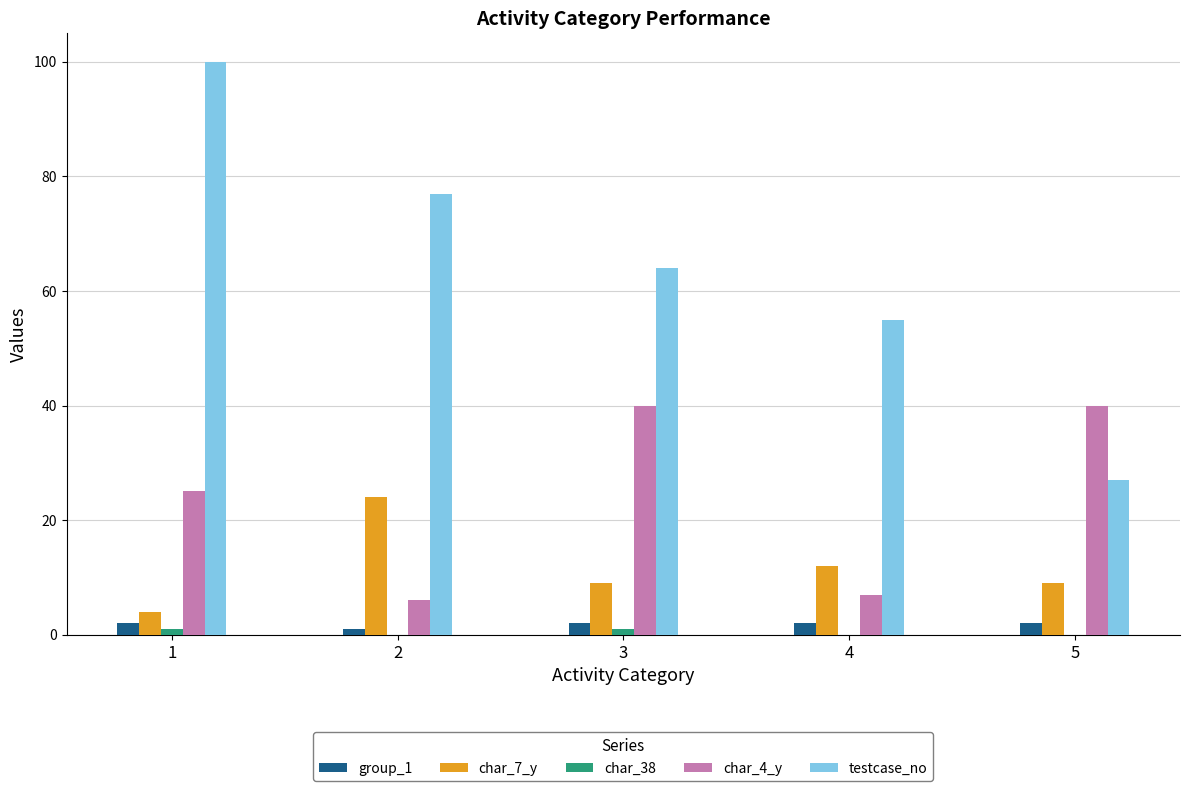

Where does the testcase_no series first go above 64?

1